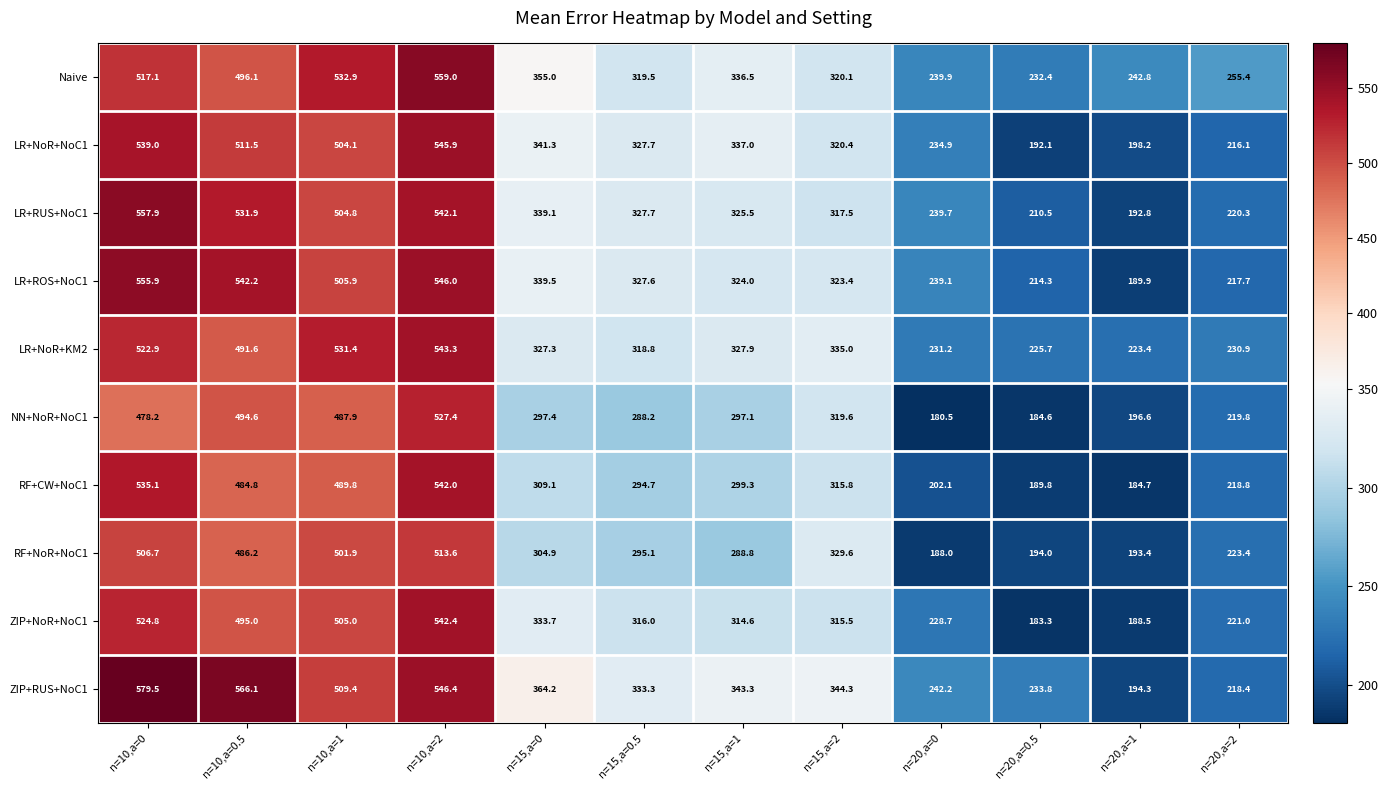

At which label is LR+ROS+NoC1 closest to 372?

n=15,a=0